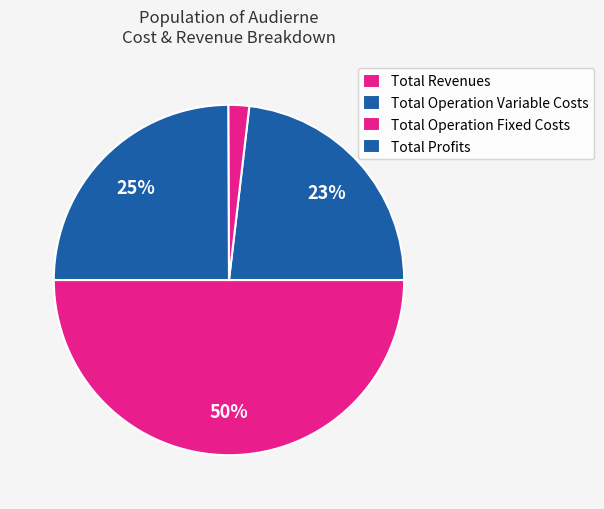

How many slices are in this pie chart?

4